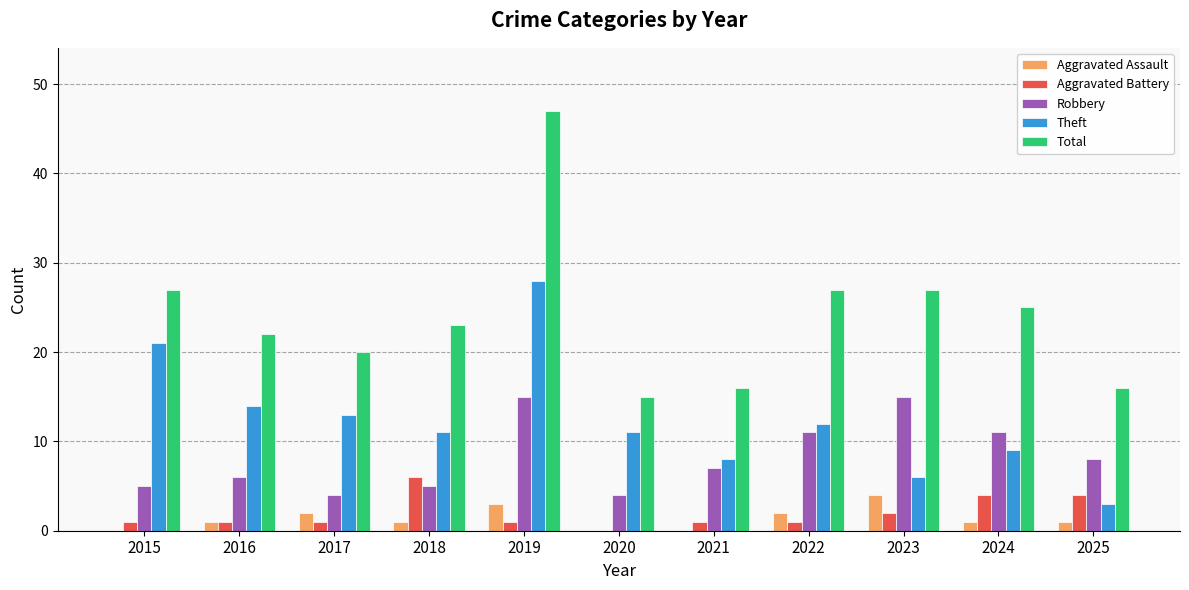

At which category is the sum across all series the highest?

2019